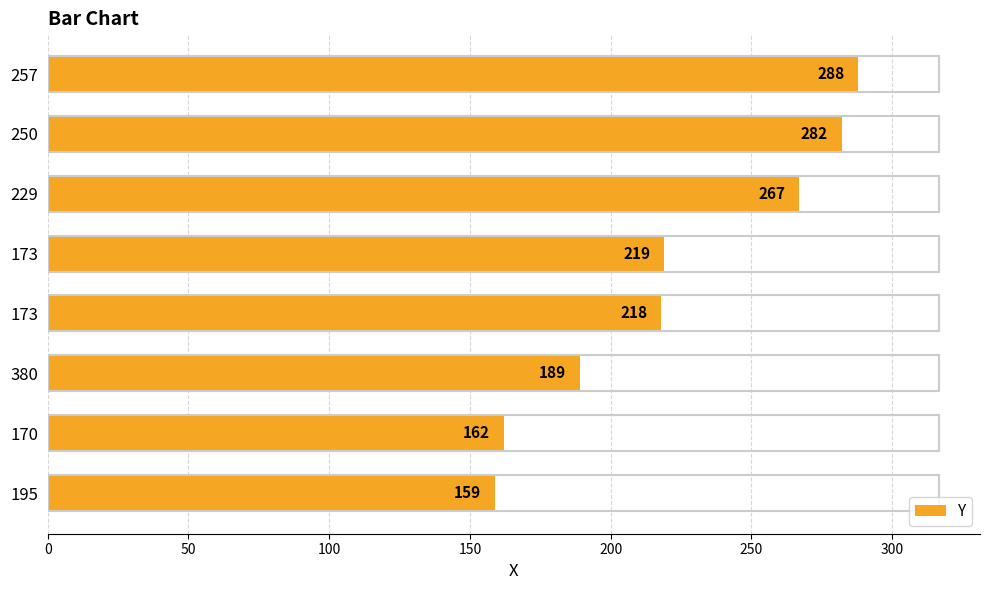

How many values are below 219?

4